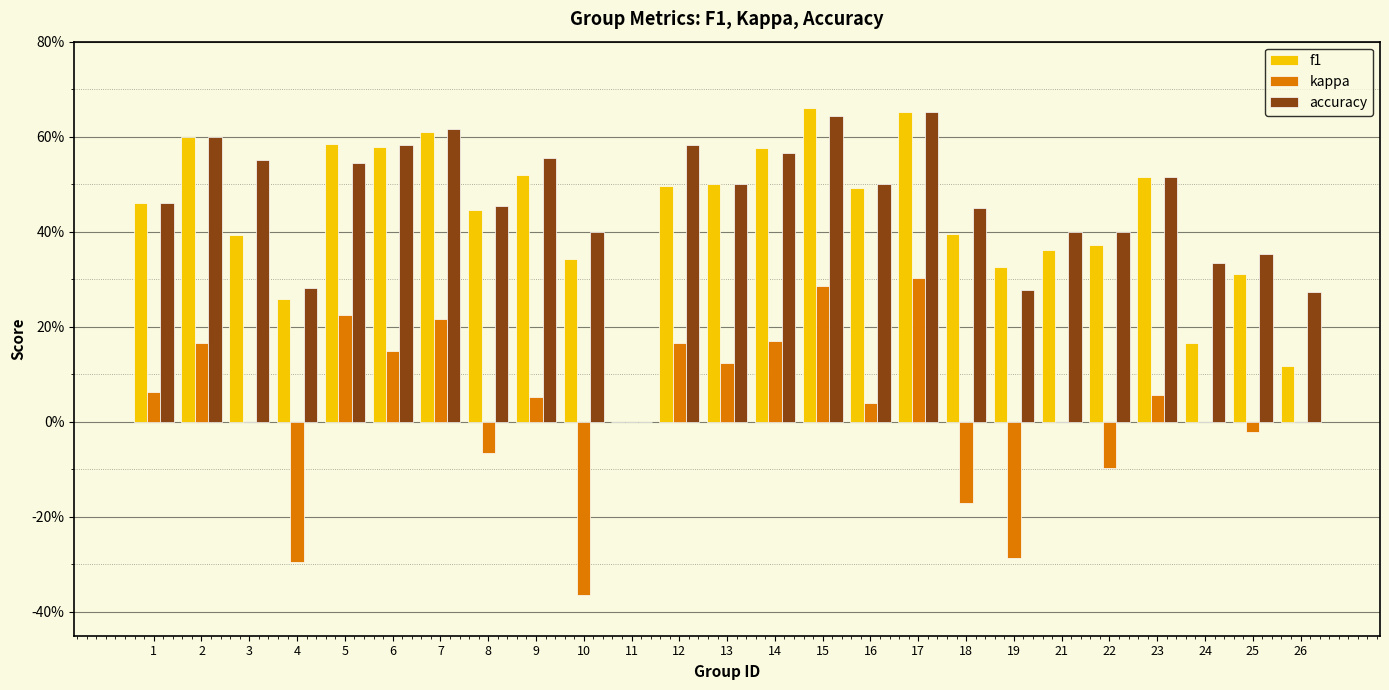

At which category is the sum across all series the highest?

17